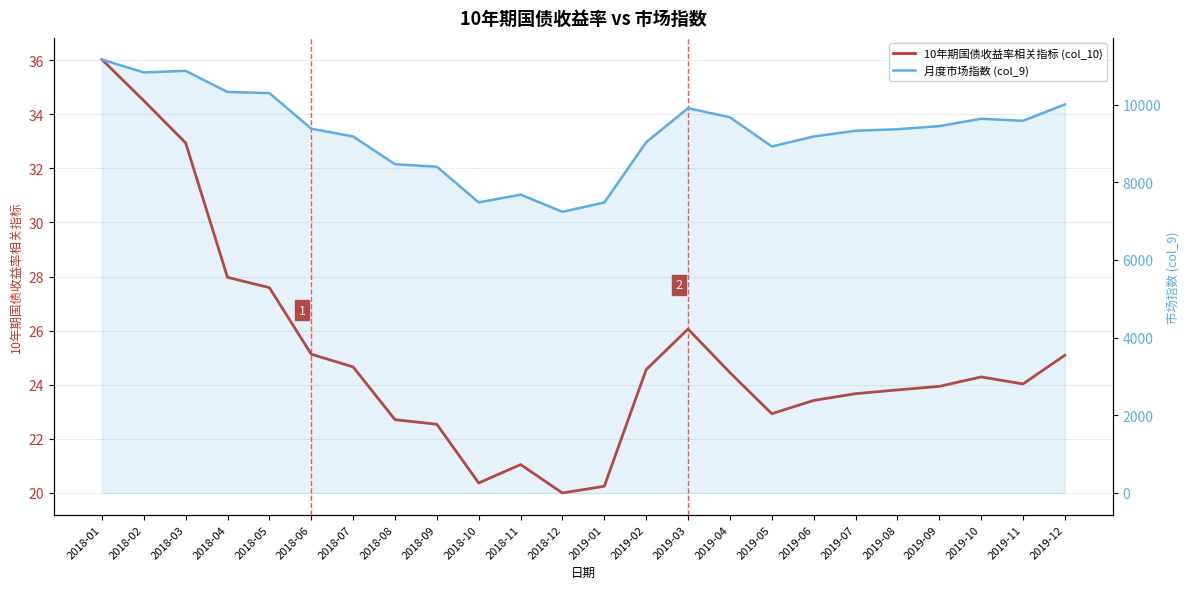

Between 2018-09 and 2019-07, which is larger?

2019-07